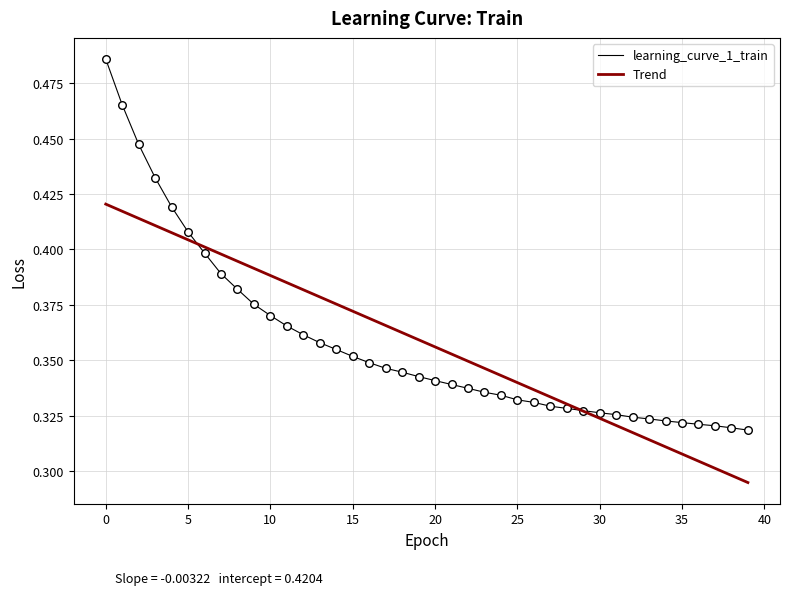

Which series has the widest spread of values?

learning_curve_1_train